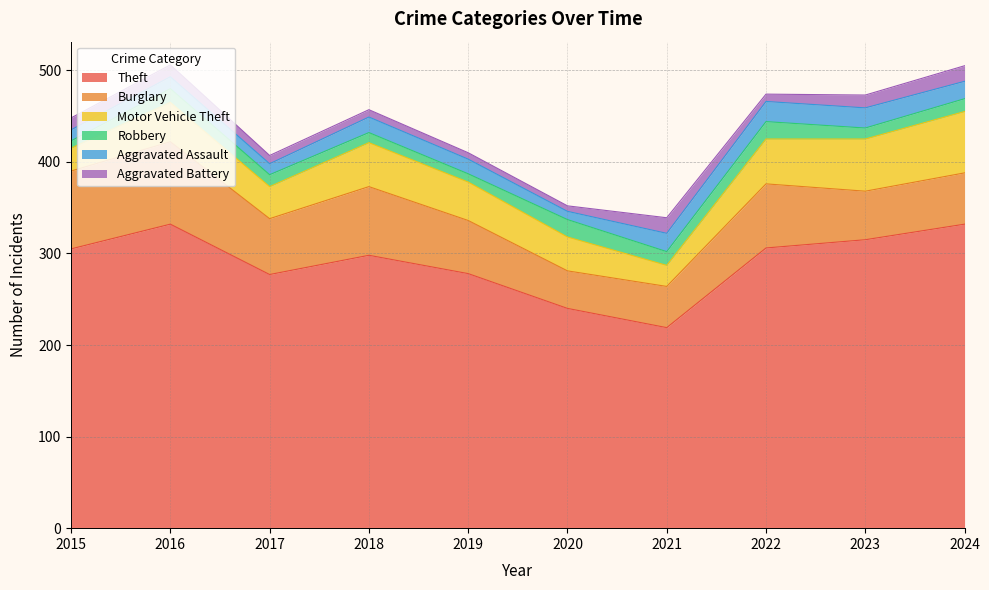

Rank the series by their maximum value, from highest to lowest.

Theft, Burglary, Motor Vehicle Theft, Aggravated Assault, Robbery, Aggravated Battery